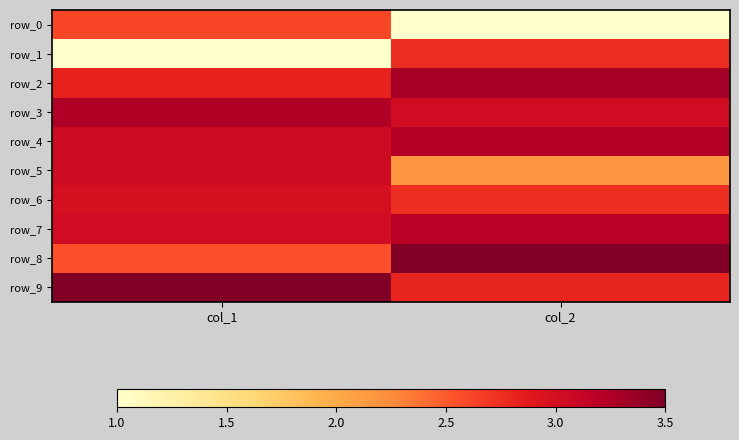

How many categories are shown in the chart?

2